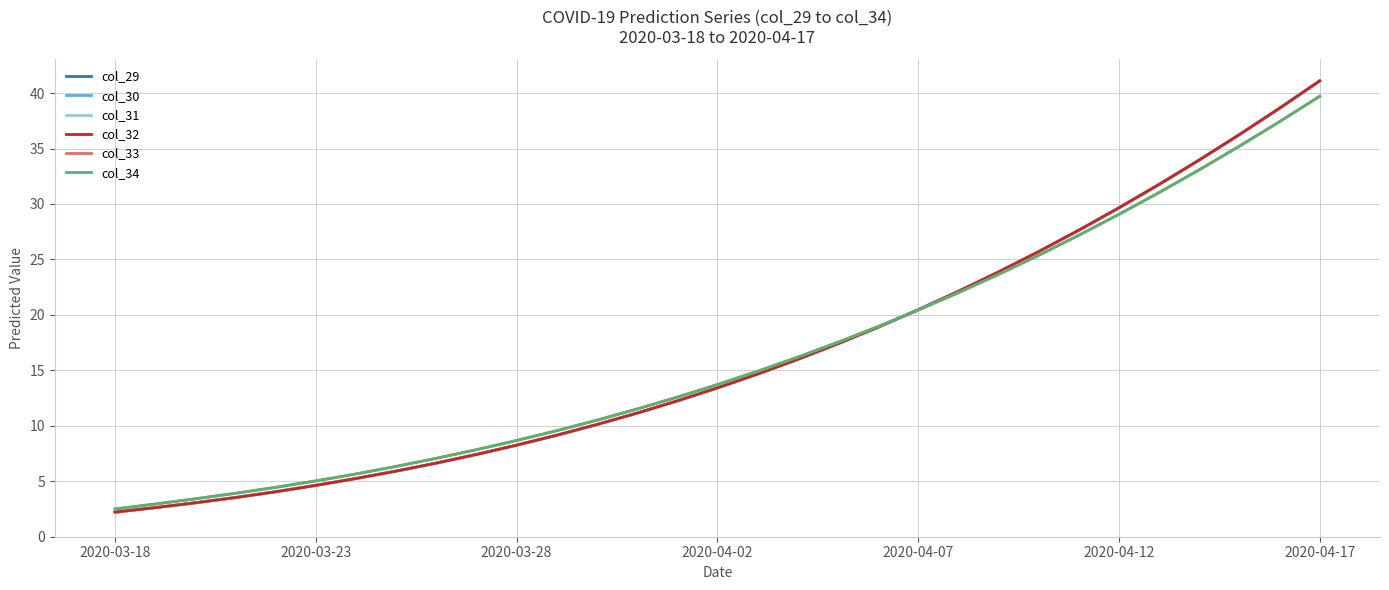

Which category has the lowest value in the col_33 series?

2020-03-18